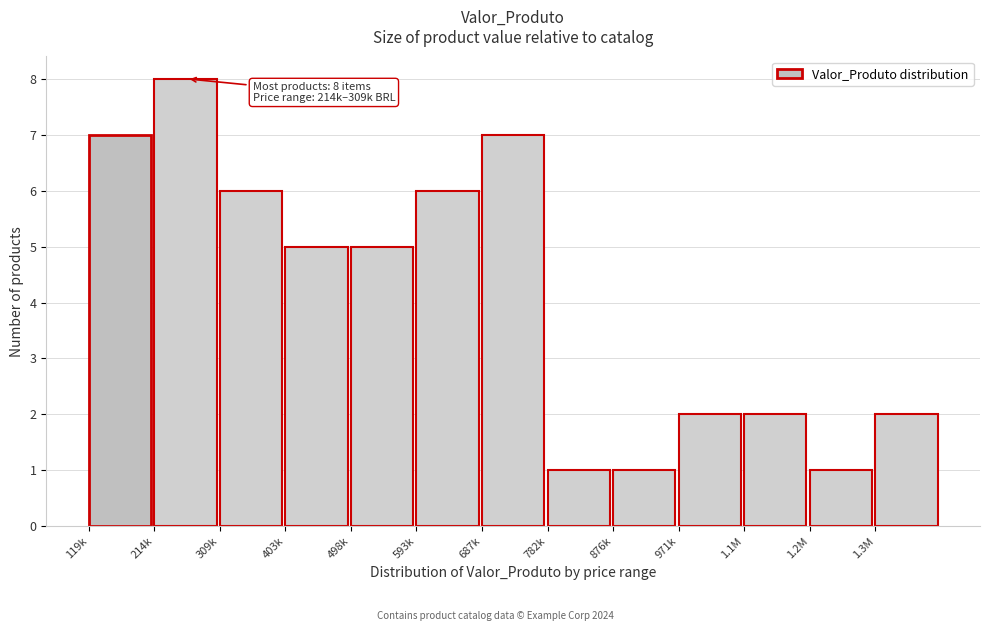

Reading right to left, what are all the values shown in this chart?

2	1	2	2	1	1	7	6	5	5	6	8	7